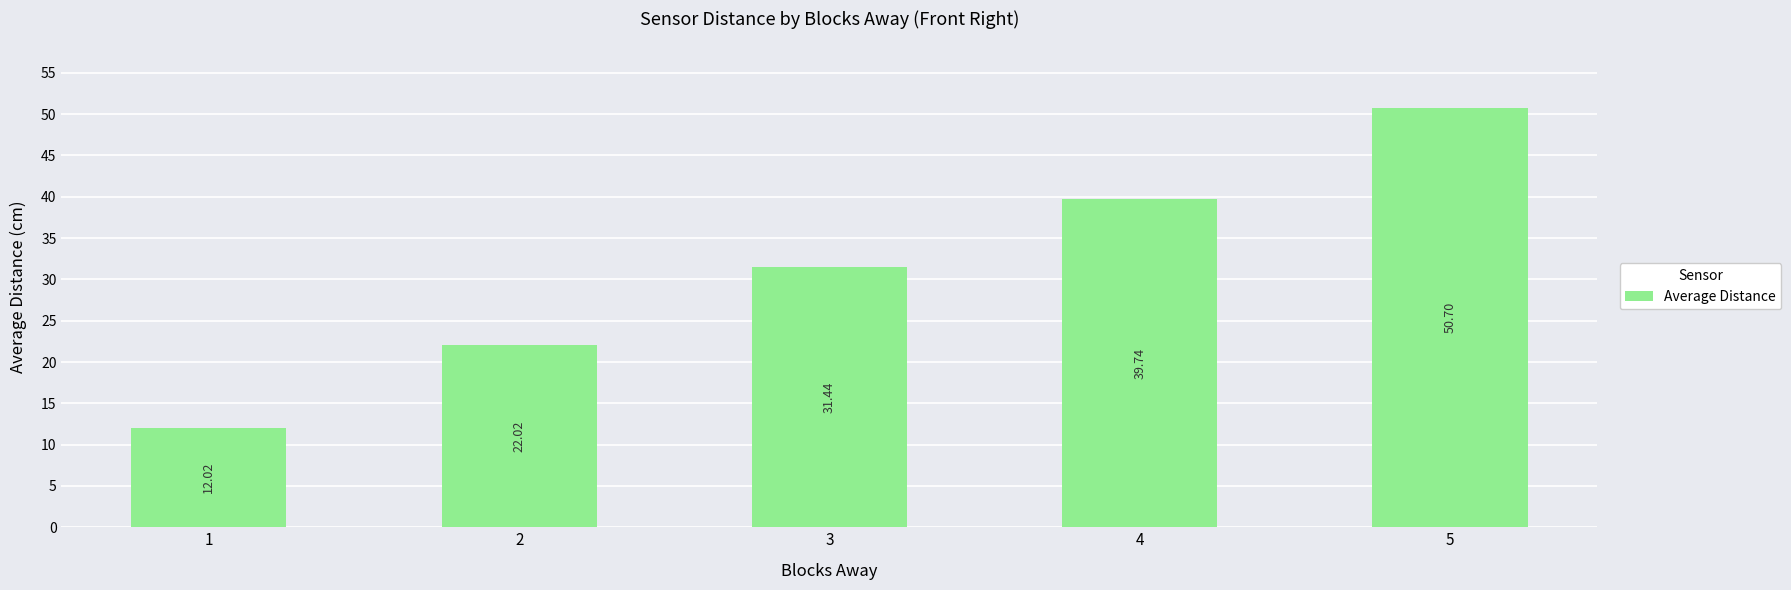

Reading left to right, list all the values displayed in this chart.

1=12.0	2=22.0	3=31.4	4=39.7	5=50.7